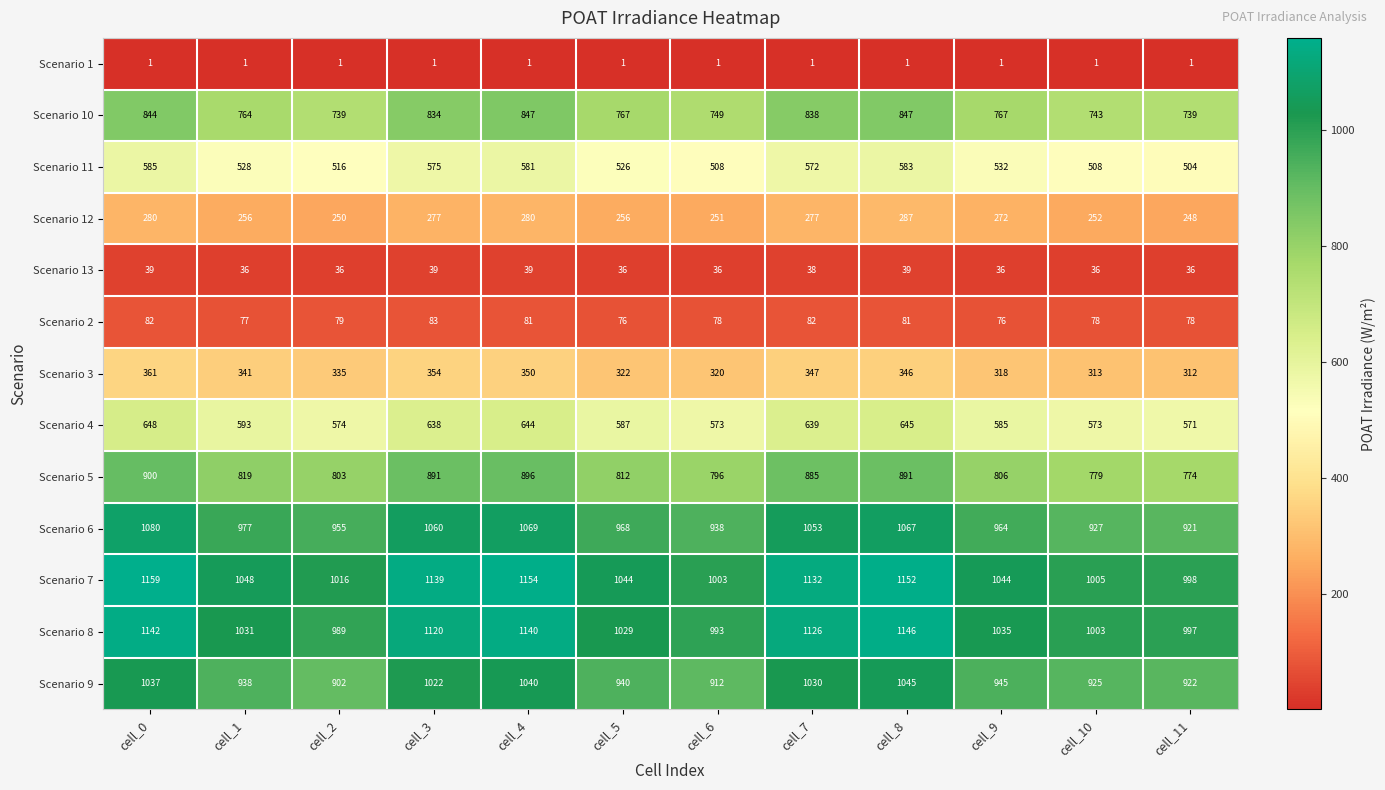

What is the spread (max minus min) of values at cell_2?

1015